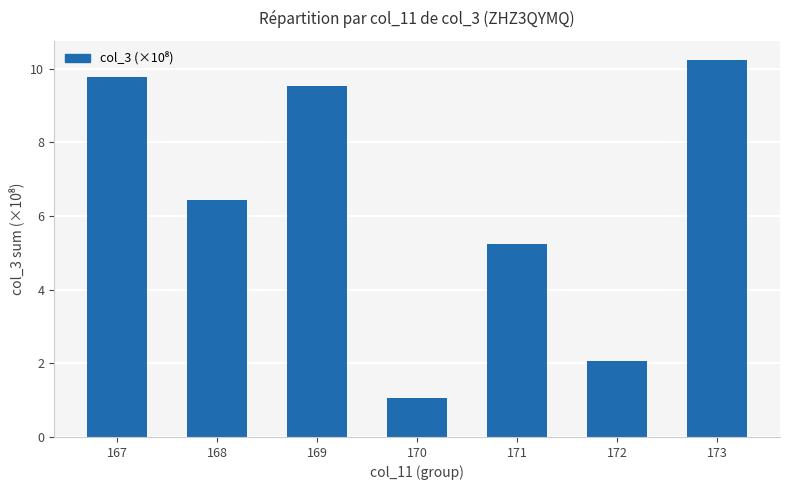

What is the smallest value displayed?

1.1